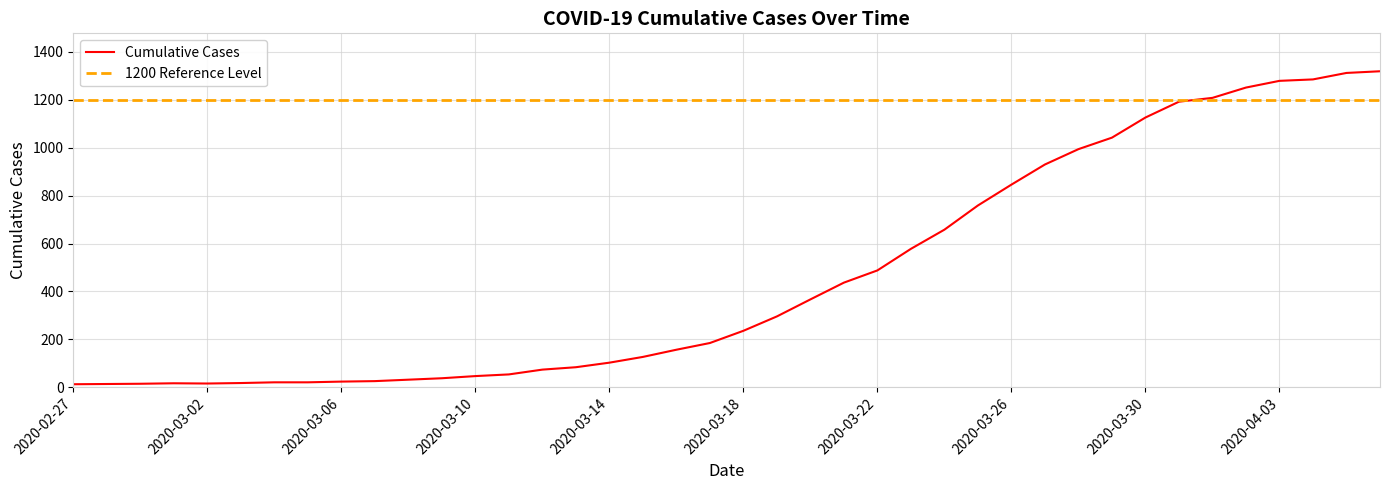

Rank the categories by value from highest to lowest.

2020-04-06, 2020-04-05, 2020-04-04, 2020-04-03, 2020-04-02, 2020-04-01, 2020-03-31, 2020-03-30, 2020-03-29, 2020-03-28, 2020-03-27, 2020-03-26, 2020-03-25, 2020-03-24, 2020-03-23, 2020-03-22, 2020-03-21, 2020-03-20, 2020-03-19, 2020-03-18, 2020-03-17, 2020-03-16, 2020-03-15, 2020-03-14, 2020-03-13, 2020-03-12, 2020-03-11, 2020-03-10, 2020-03-09, 2020-03-08, 2020-03-07, 2020-03-06, 2020-03-04, 2020-03-05, 2020-03-03, 2020-03-01, 2020-03-02, 2020-02-29, 2020-02-28, 2020-02-27